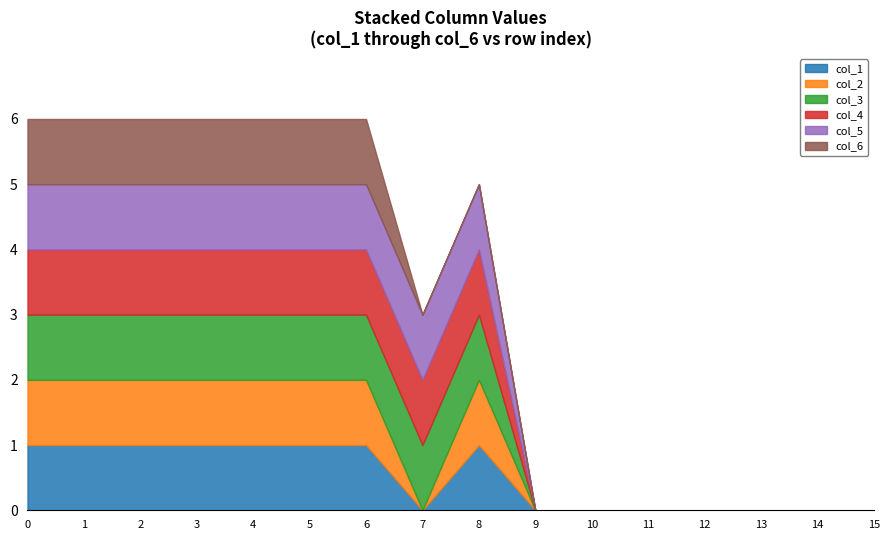

Count the col_2 values in the range 0 to 1.

16